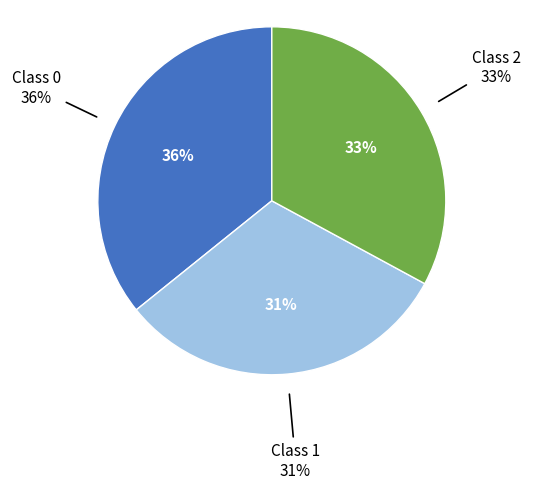

Which slice is the smallest?

Class 1